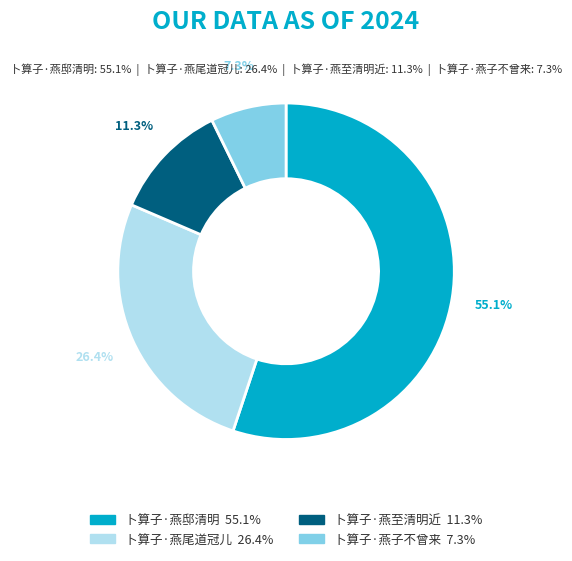

To the nearest percent, what percentage of the pie is 卜算子·燕尾道冠儿?

26%